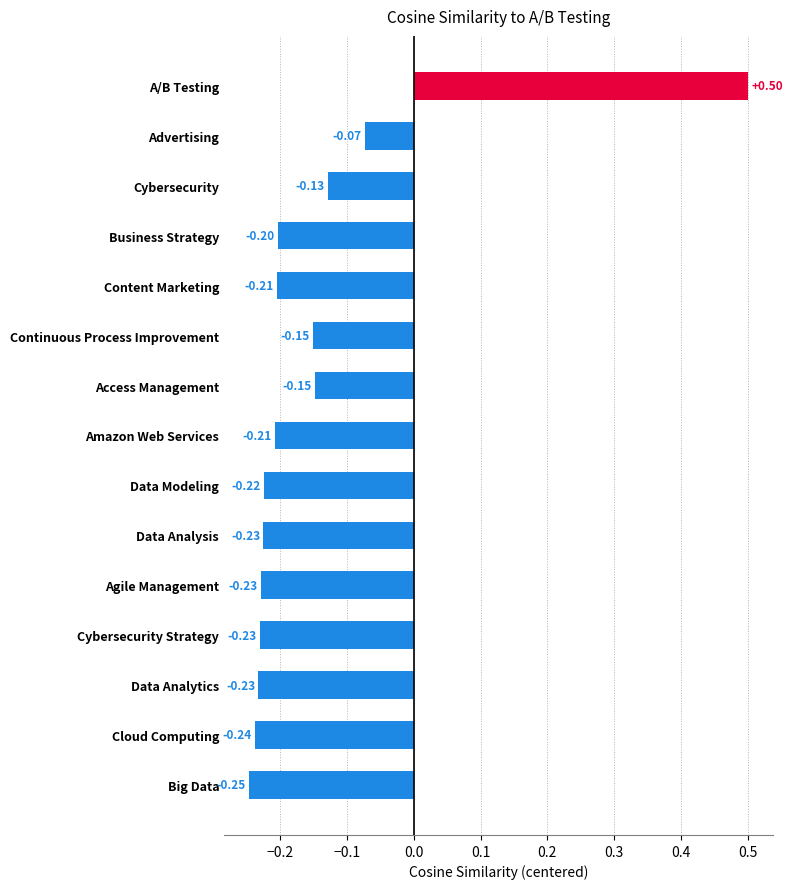

Which label corresponds to the smallest value in the chart?

Big Data